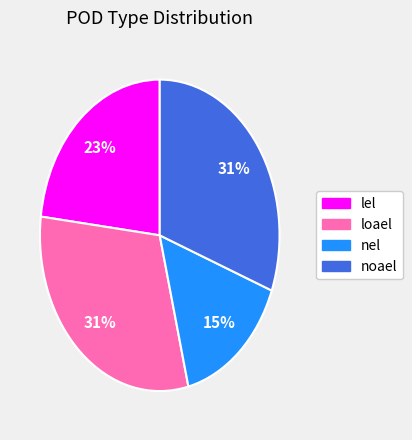

Which has a higher value, nel or lel?

lel